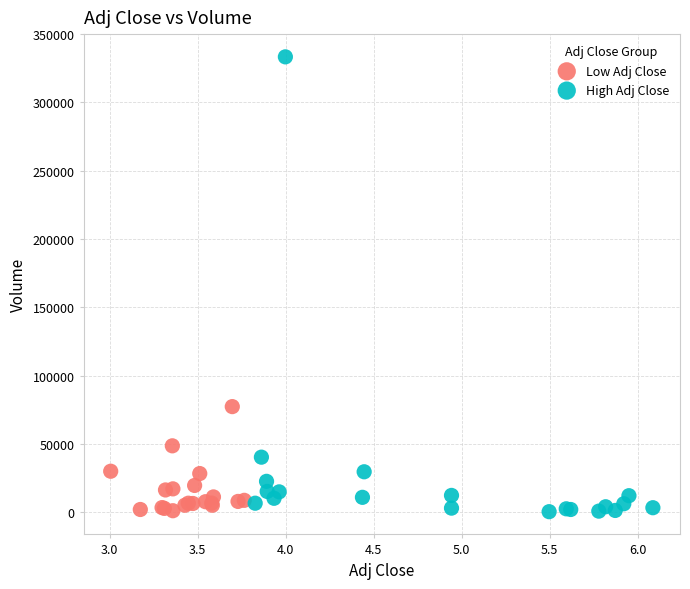

Which series has the largest Y range (max minus min)?

High Adj Close